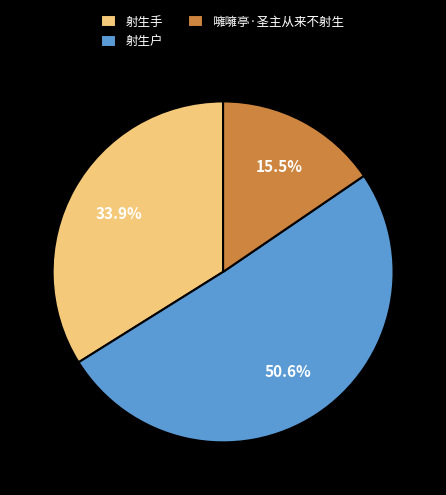

How many segments does this pie chart have?

3